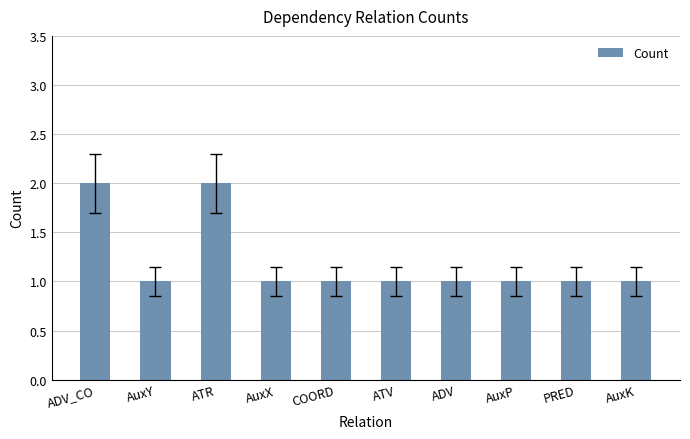

What is the sum of the values at ATV and AuxP?

2